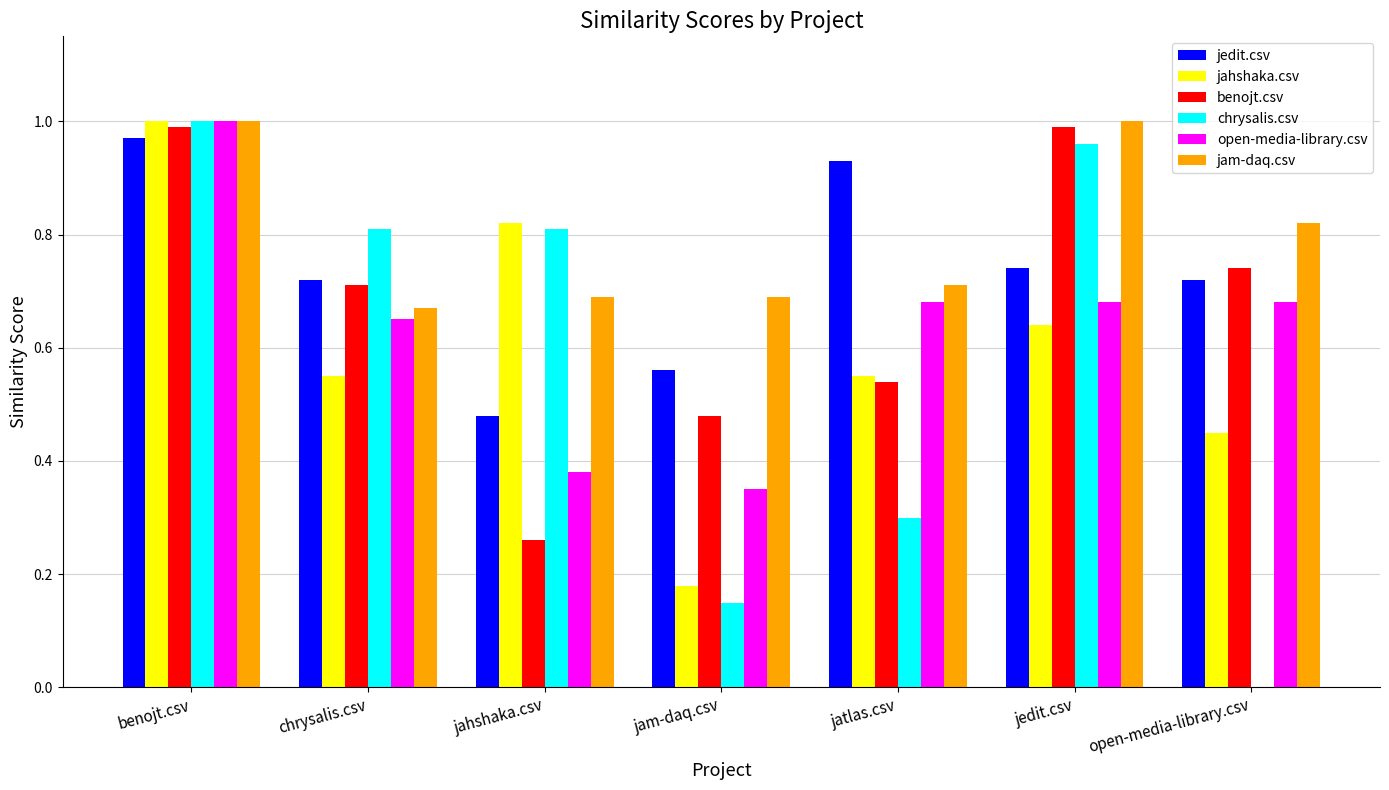

Is it true that jahshaka.csv equals 0.6 at open-media-library.csv?

False